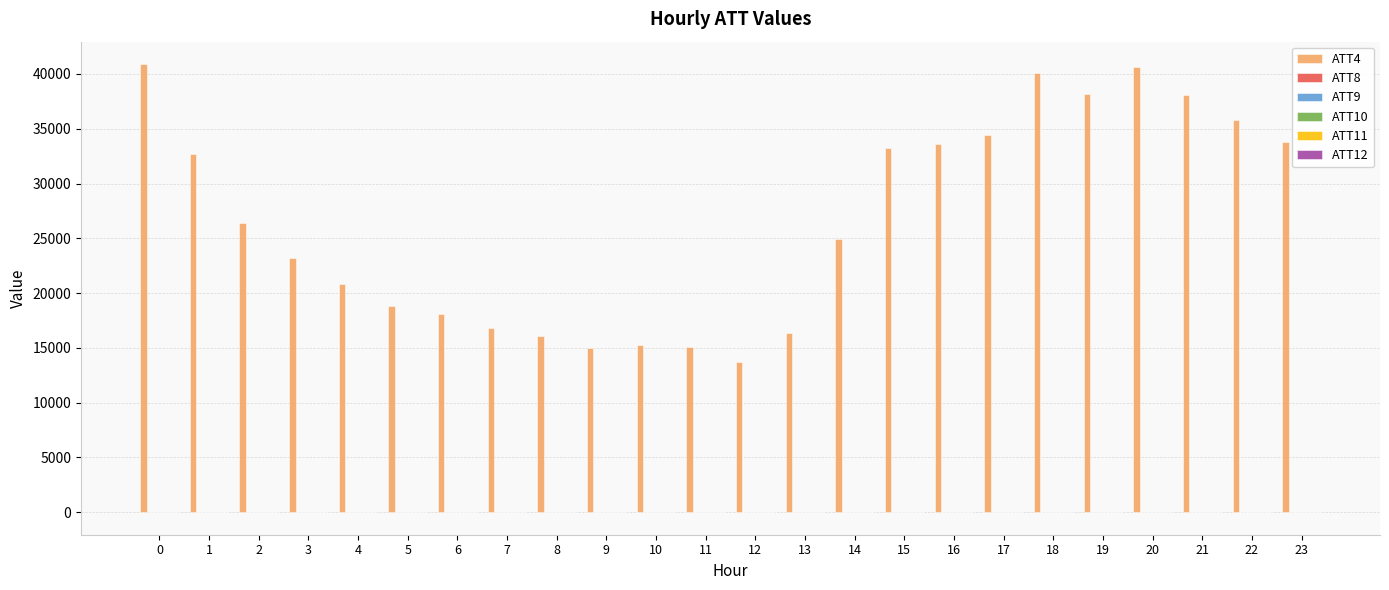

Which series has the largest total across all categories?

ATT4